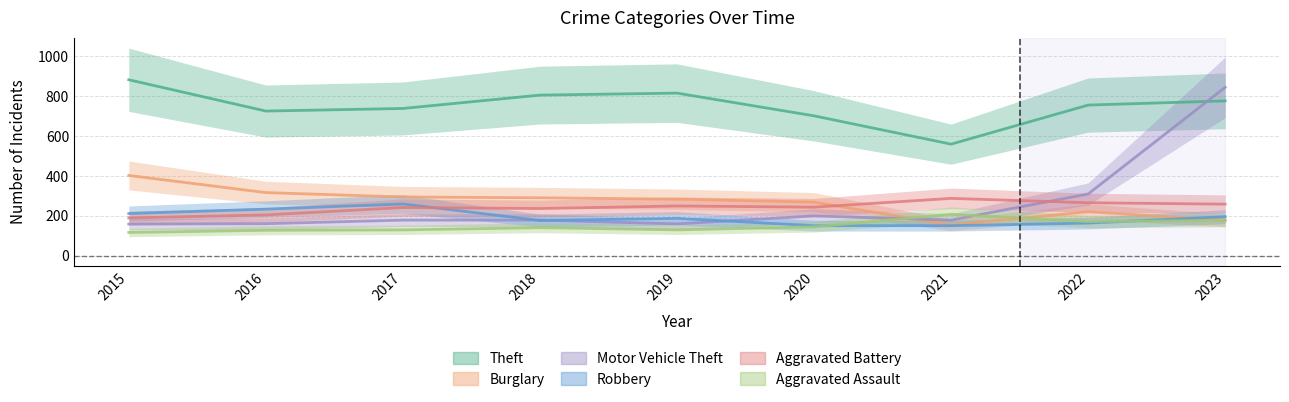

Reading left to right, what are all the values shown in this chart?

Theft: 2015=882	2016=725	2017=738	2018=805	2019=815	2020=701	2021=559	2022=755	2023=776
Burglary: 2015=402	2016=316	2017=294	2018=290	2019=283	2020=268	2021=153	2022=220	2023=177
Motor Vehicle Theft: 2015=158	2016=160	2017=178	2018=178	2019=159	2020=199	2021=178	2022=309	2023=844
Robbery: 2015=211	2016=233	2017=259	2018=176	2019=187	2020=150	2021=150	2022=163	2023=195
Aggravated Battery: 2015=189	2016=204	2017=241	2018=236	2019=249	2020=243	2021=287	2022=265	2023=258
Aggravated Assault: 2015=116	2016=127	2017=129	2018=140	2019=129	2020=144	2021=207	2022=171	2023=176